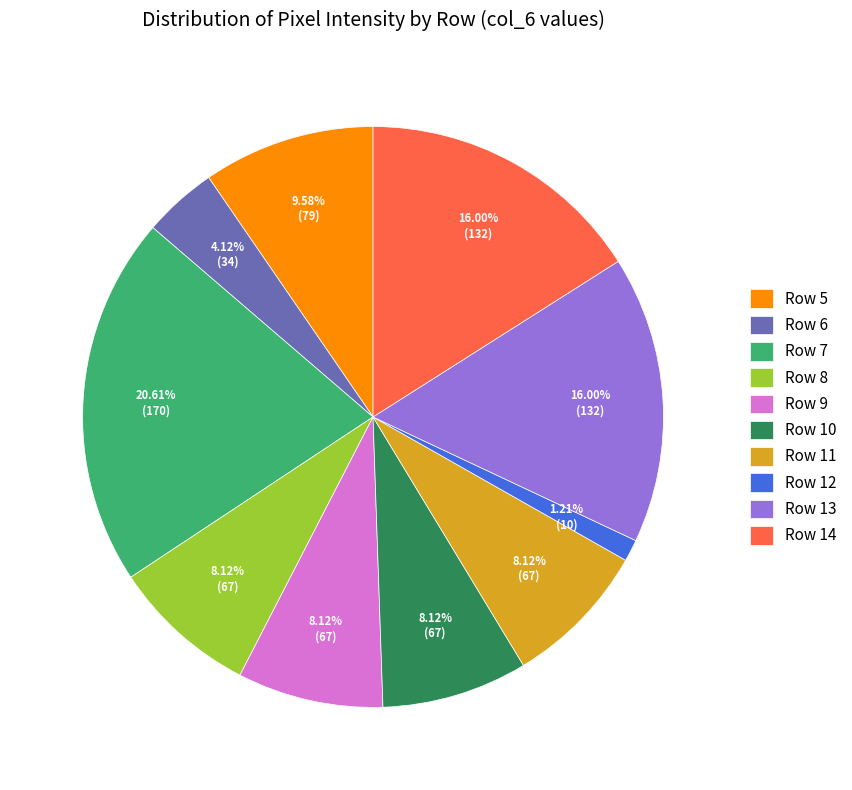

How many slices are in this pie chart?

10